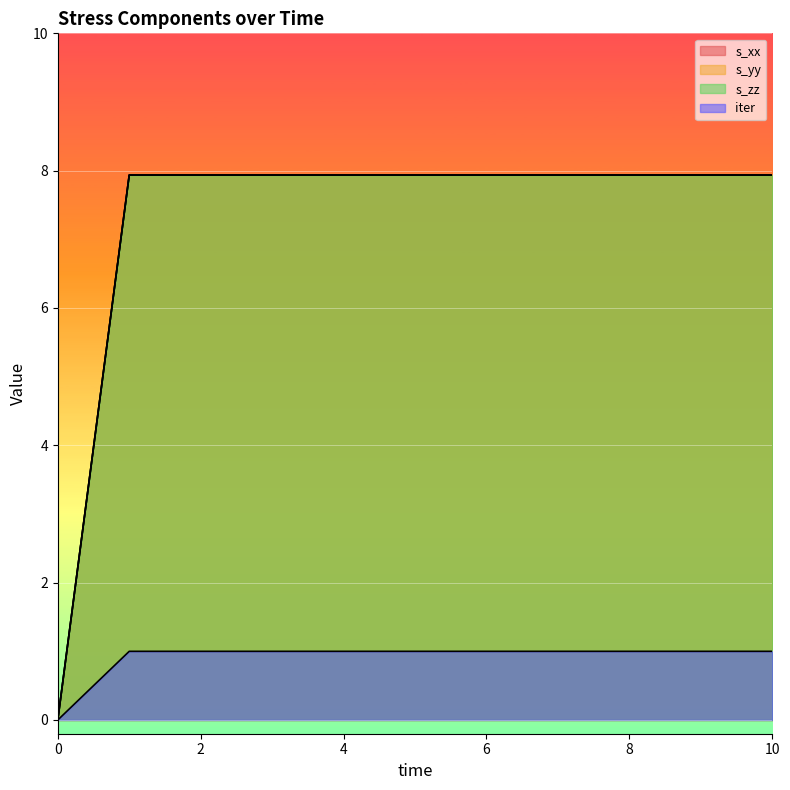

True or false: s_xx and s_yy intersect in this chart.

False